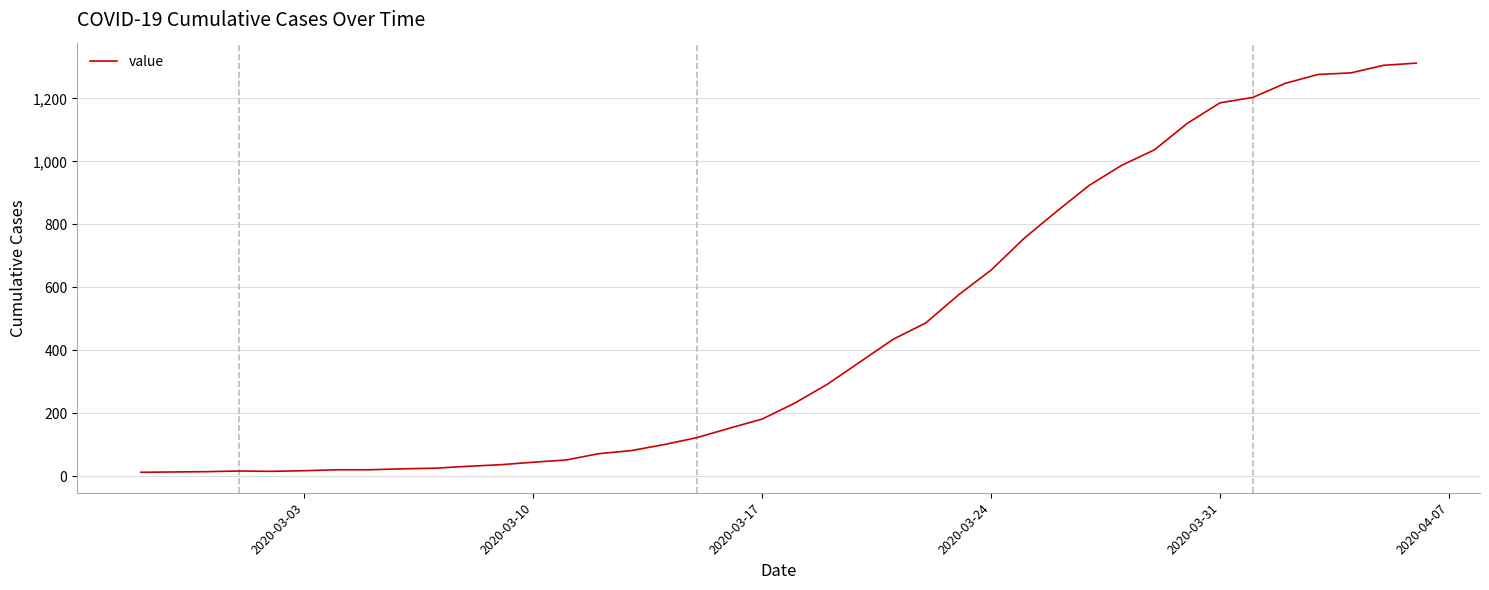

What is the greatest value displayed?

1312